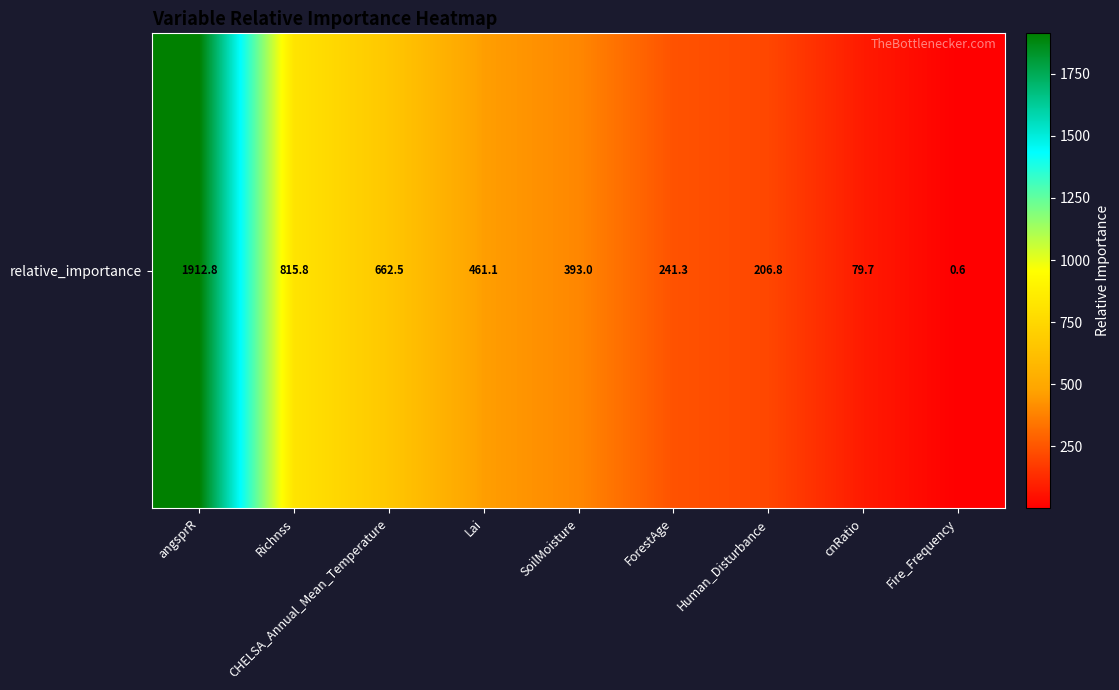

Reading left to right, list all the values displayed in this chart.

angsprR=1912.8	Richnss=815.8	CHELSA_Annual_Mean_Temperature=662.5	Lai=461.1	SoilMoisture=393.0	ForestAge=241.3	Human_Disturbance=206.8	cnRatio=79.7	Fire_Frequency=0.6